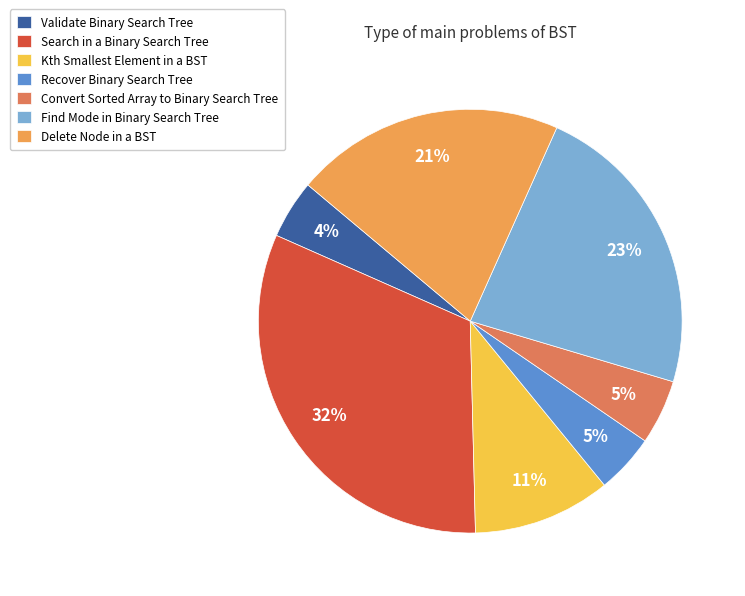

To the nearest percent, what percentage of the pie is Recover Binary Search Tree?

5%